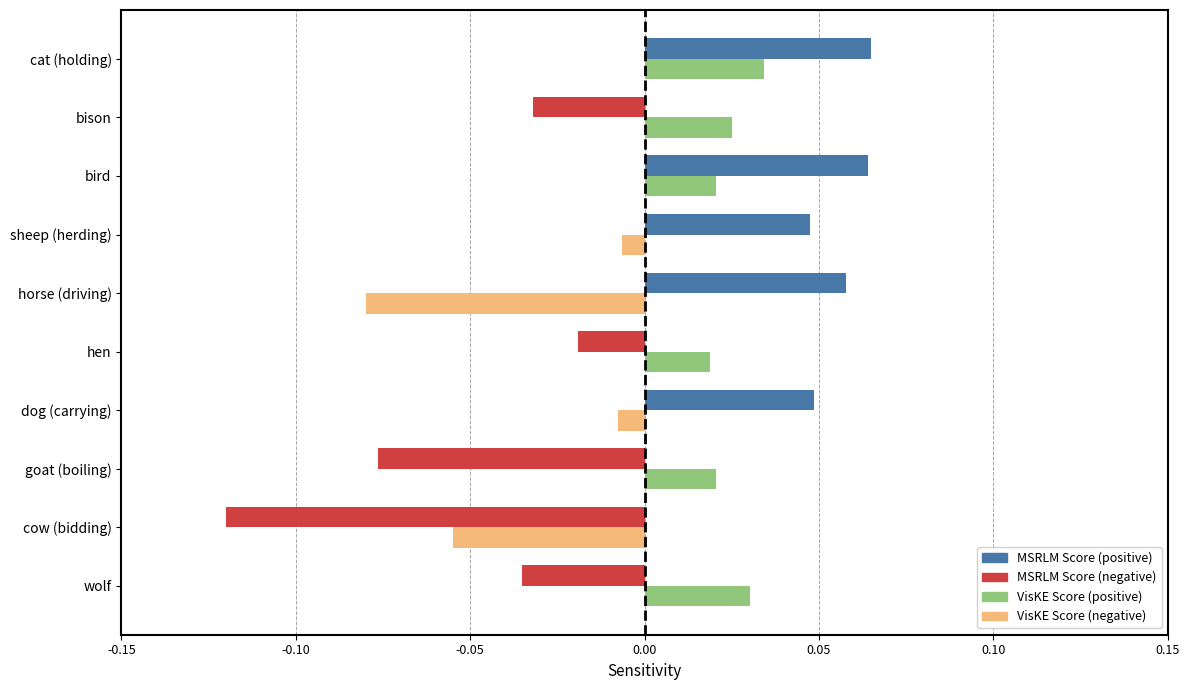

At which category is the sum across all series the highest?

cat (holding)